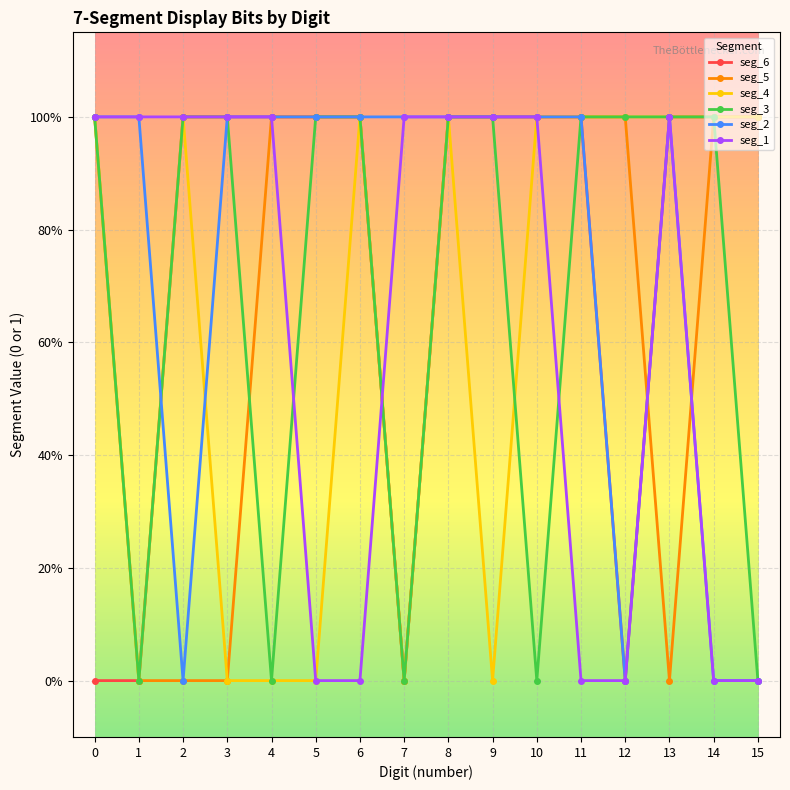

What is the difference between the maximum and minimum values in the seg_1 series?

1